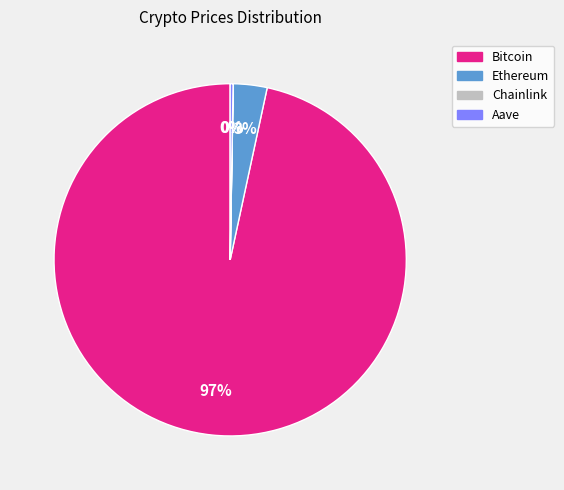

Which slice is the largest?

Bitcoin